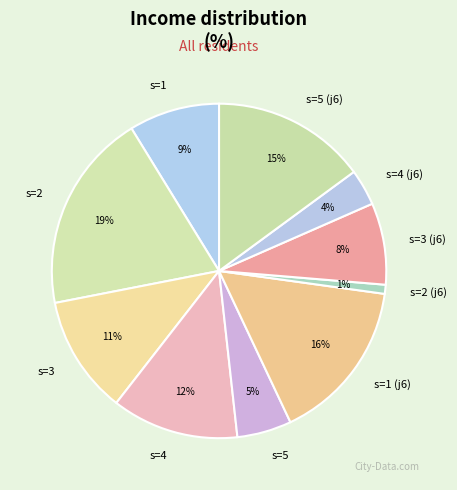

How many segments does this pie chart have?

10